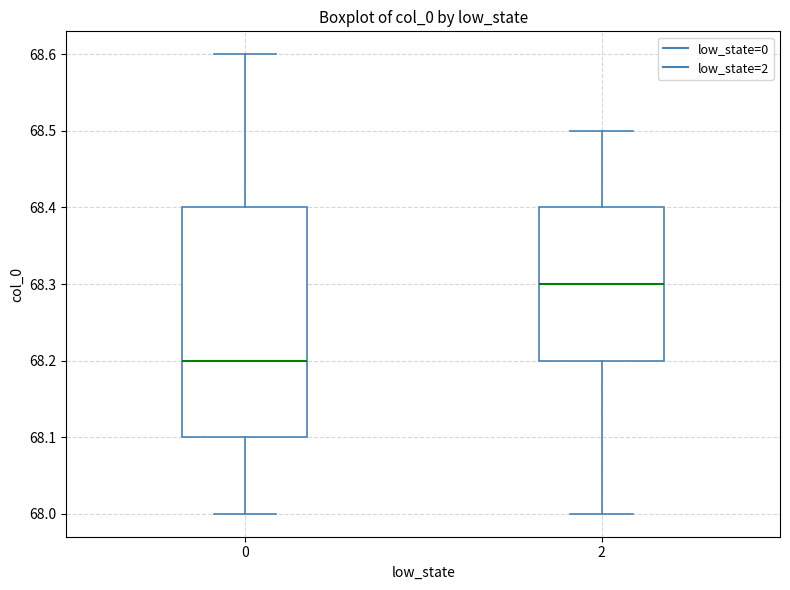

Where does the upper whisker of the box at x = 0 end on the y-axis? The values are not printed on the chart, so give them approximately, as read against the axis.

68.6